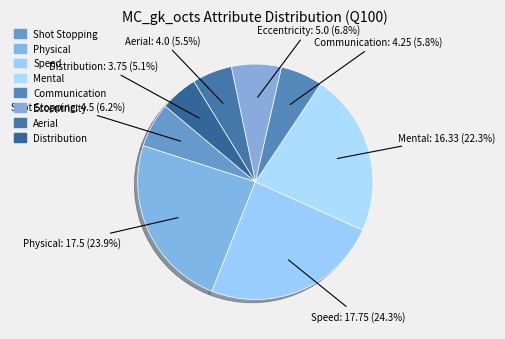

How many segments does this pie chart have?

8